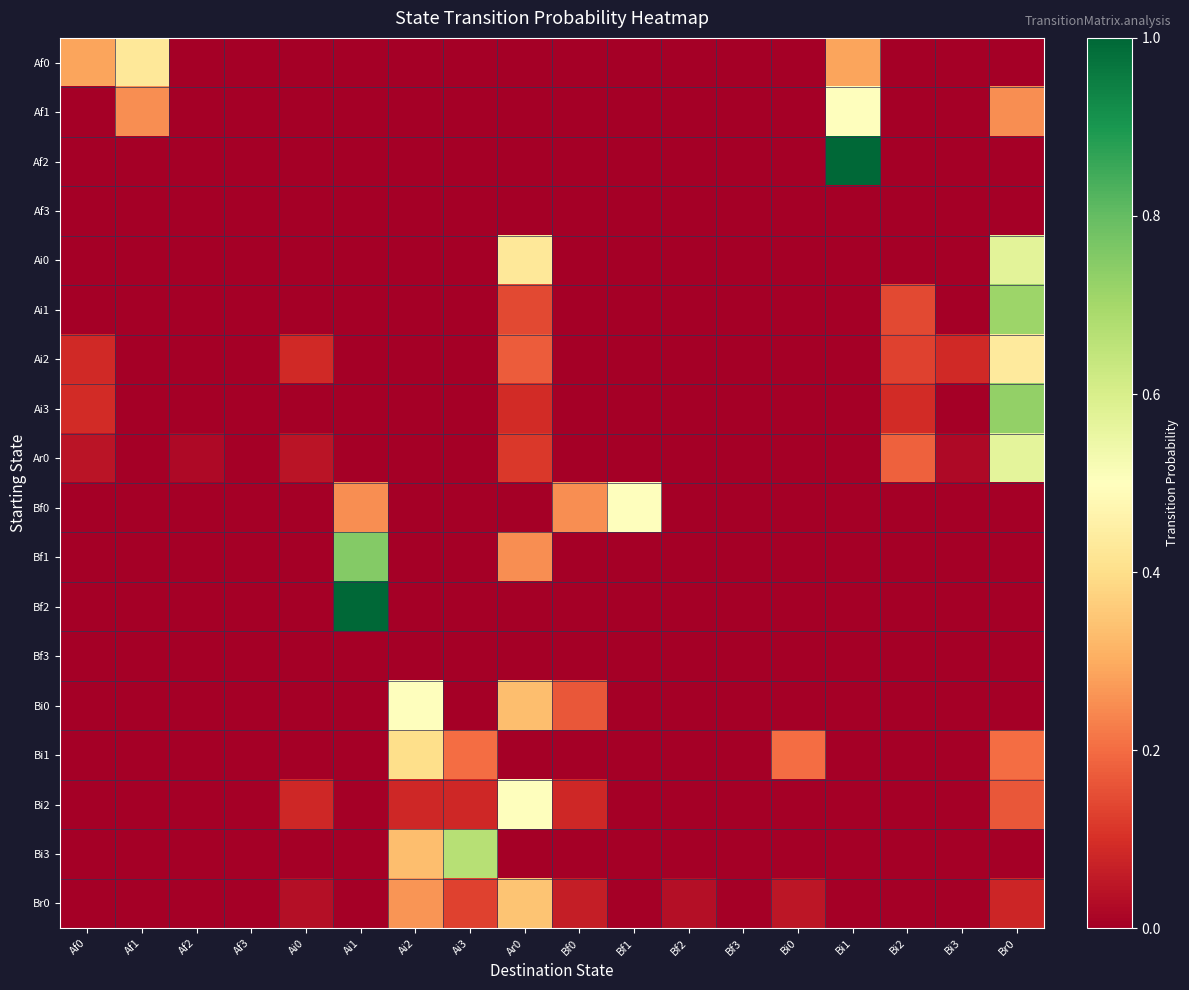

What is the difference between the highest and lowest values at Bi3?

0.1